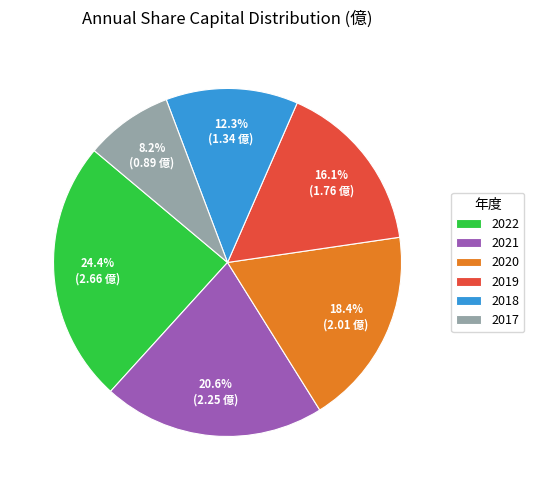

What percentage is the 2022 slice, to the nearest percent?

24%